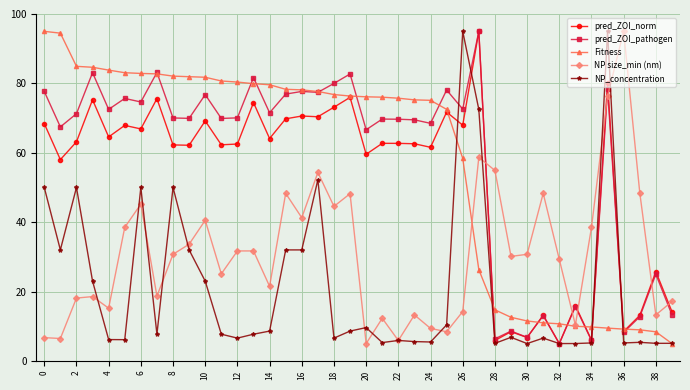

At how many categories does at least one series exceed 63?

30